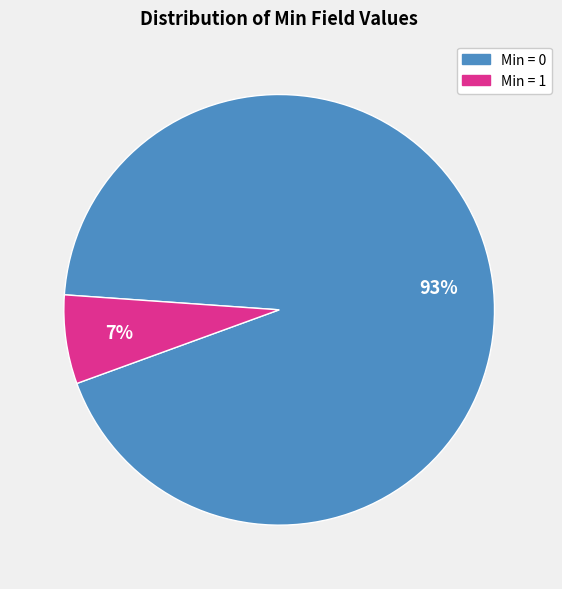

To the nearest percent, what is the average slice percentage?

50%